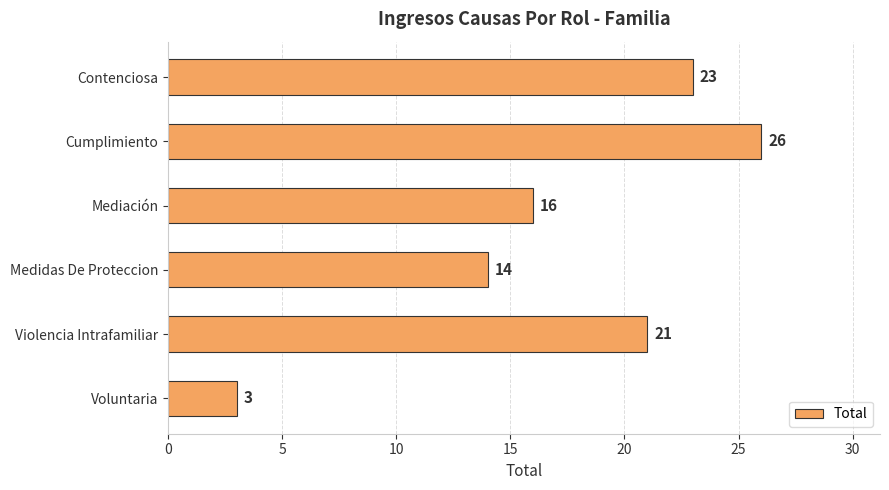

Which category has the highest value across all series?

Cumplimiento